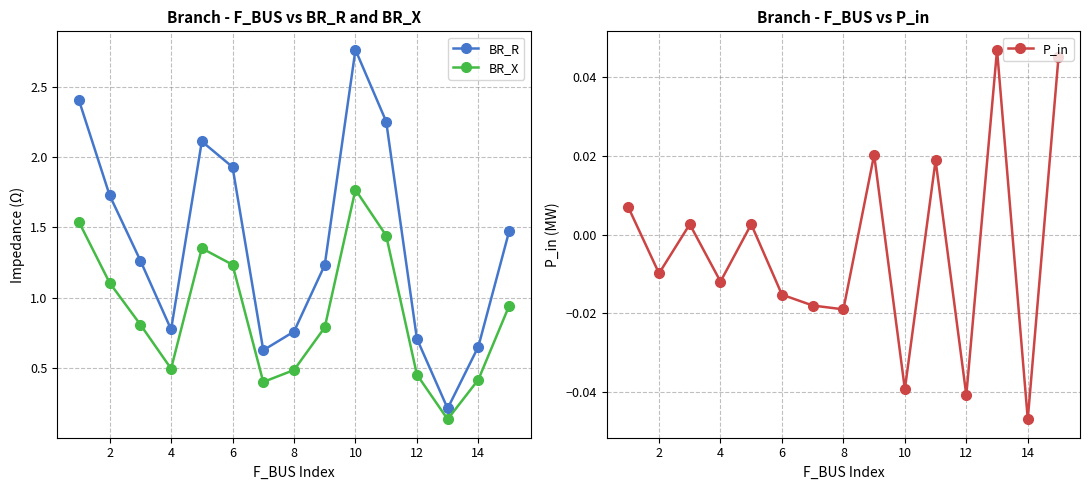

How many categories are shown in the chart?

15